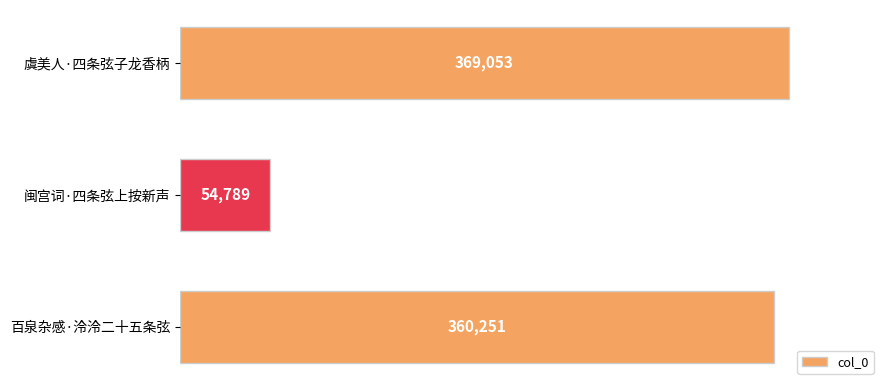

True or false: the data shows 205402 at 百泉杂感·泠泠二十五条弦.

False